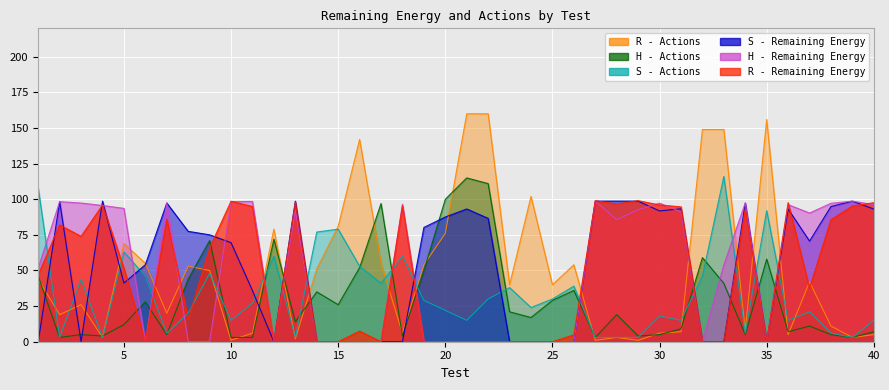

Rank the categories by S - Actions value from lowest to highest.

2, 4, 13, 27, 28, 29, 39, 7, 34, 38, 10, 21, 31, 36, 40, 30, 8, 37, 20, 24, 11, 19, 22, 25, 23, 26, 17, 3, 6, 32, 9, 16, 12, 18, 5, 14, 15, 35, 1, 33